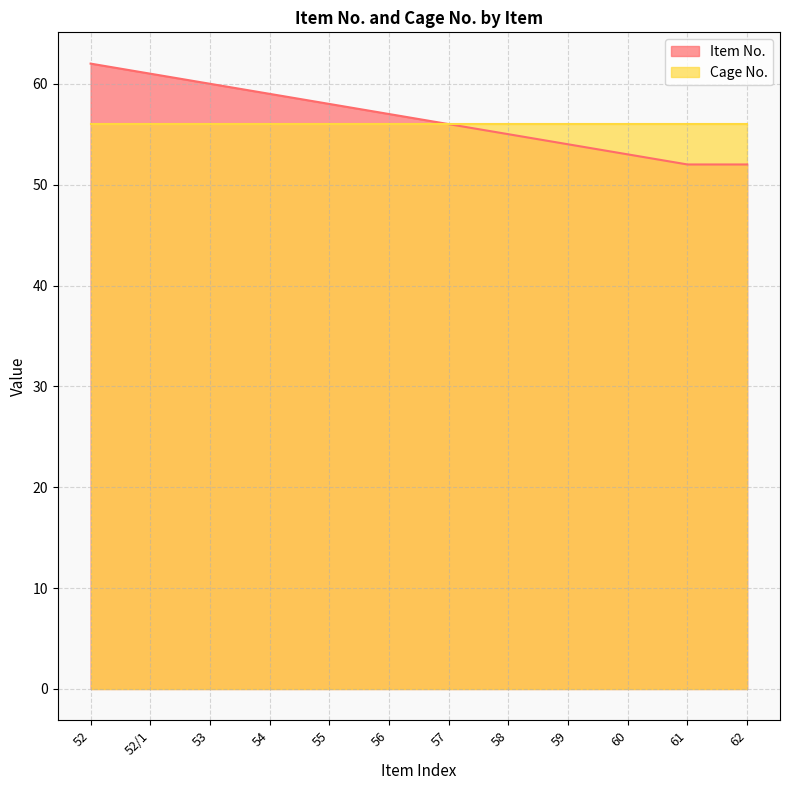

How many values are below 57?

6